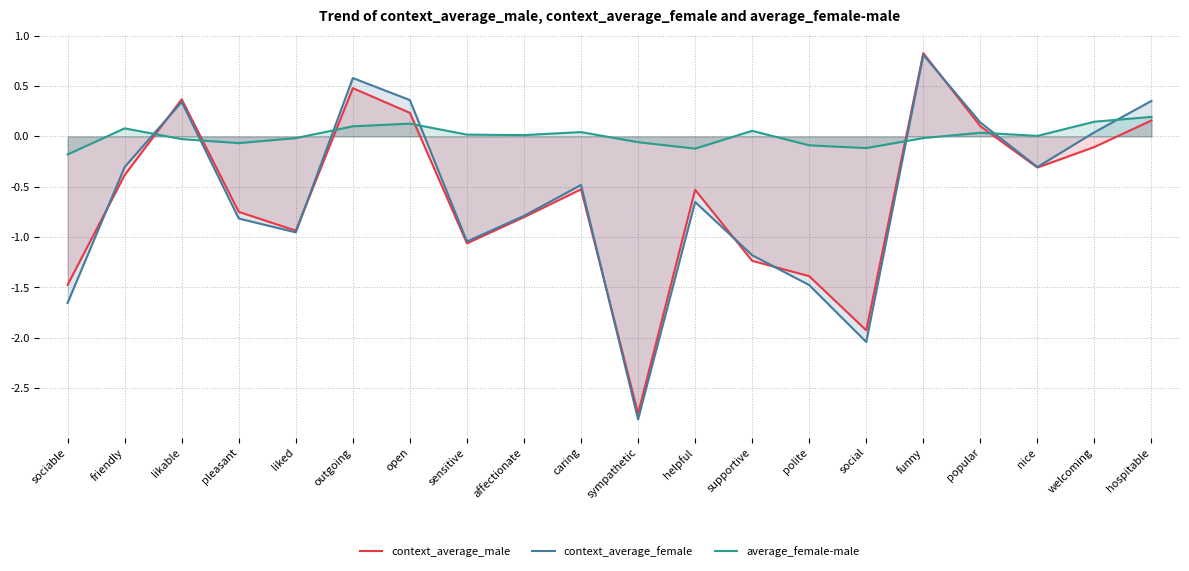

Where is the first local maximum for context_average_female?

likable